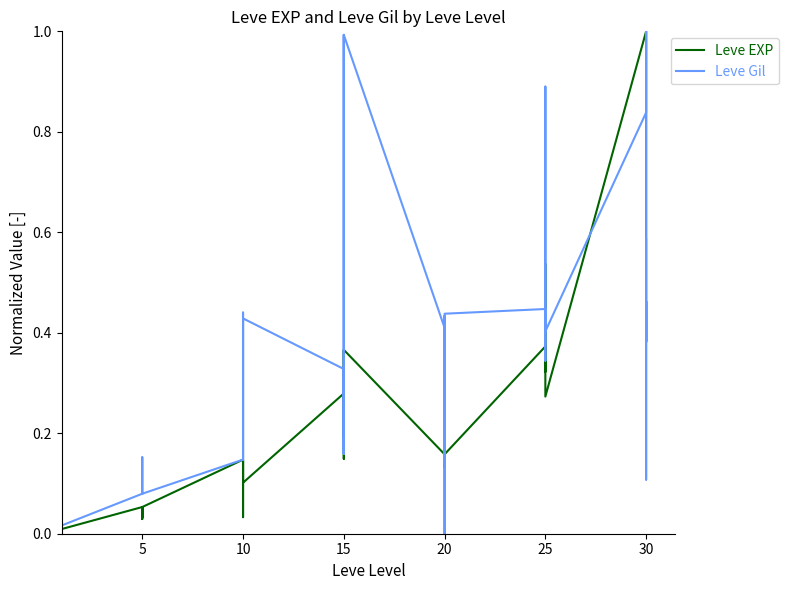

At 25, list the series in order from smallest to largest.

Leve EXP, Leve Gil